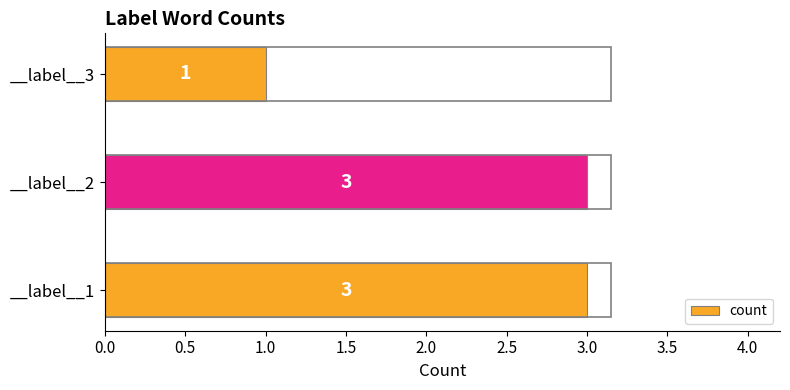

What is the average value?

2